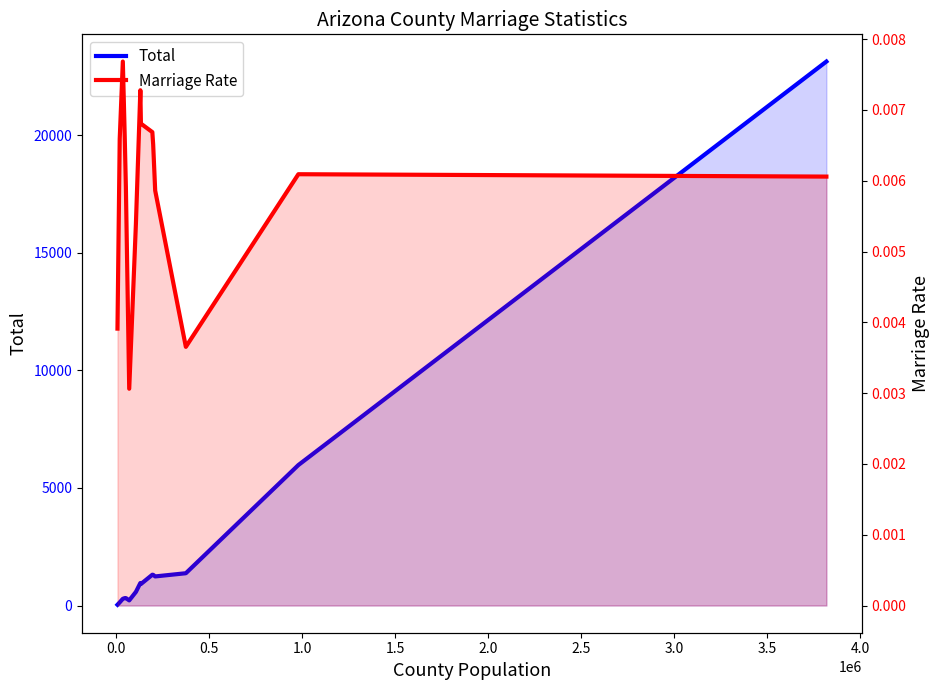

Is it true that Total equals 2192.5 at 12?

False